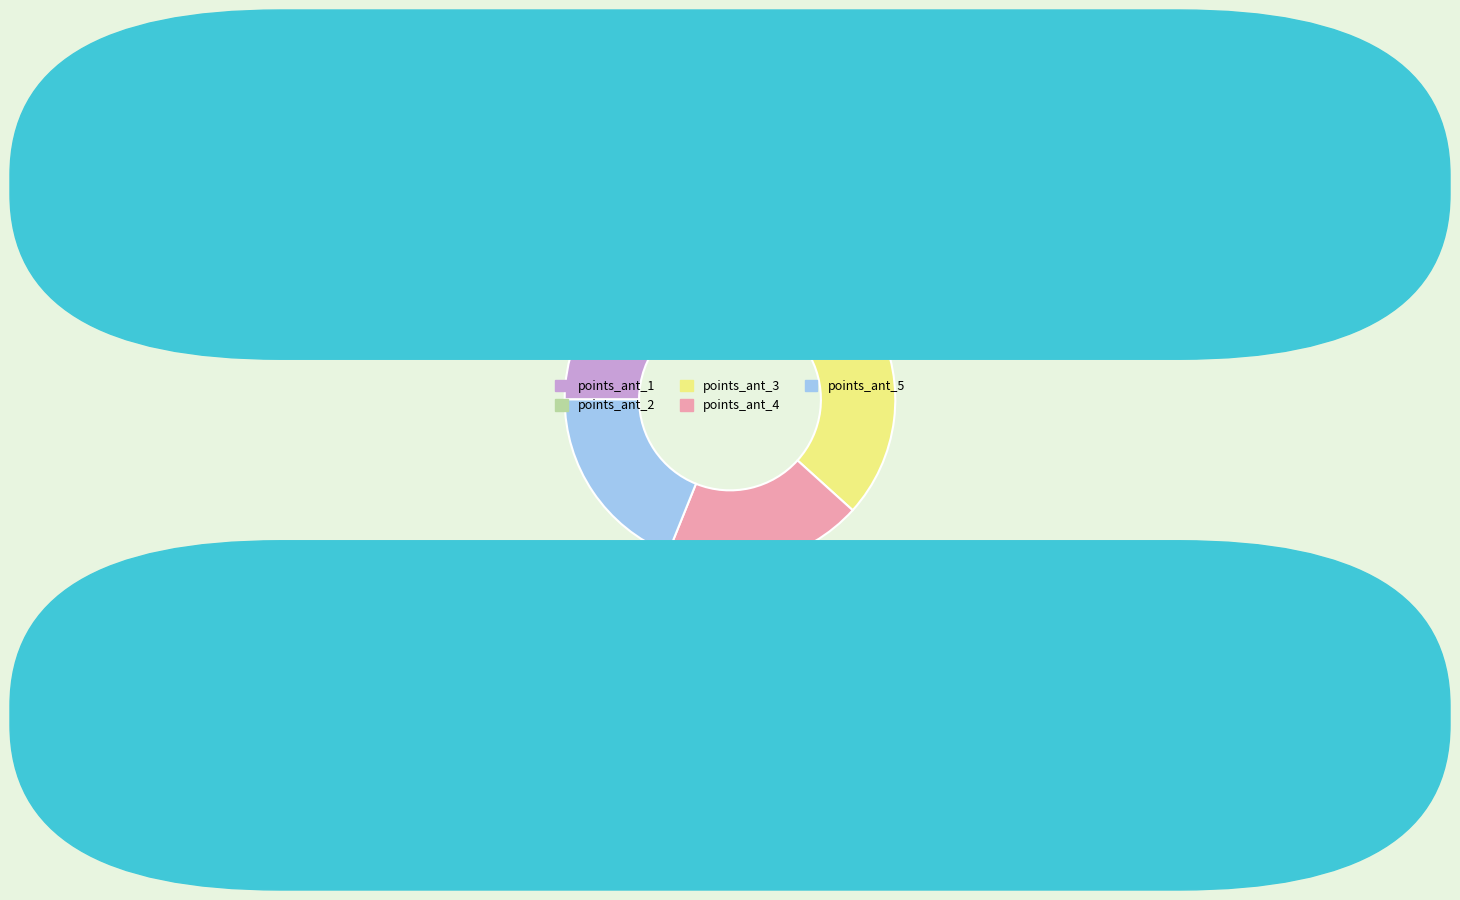

True or false: points_ant_3 accounts for 19% of the total.

True